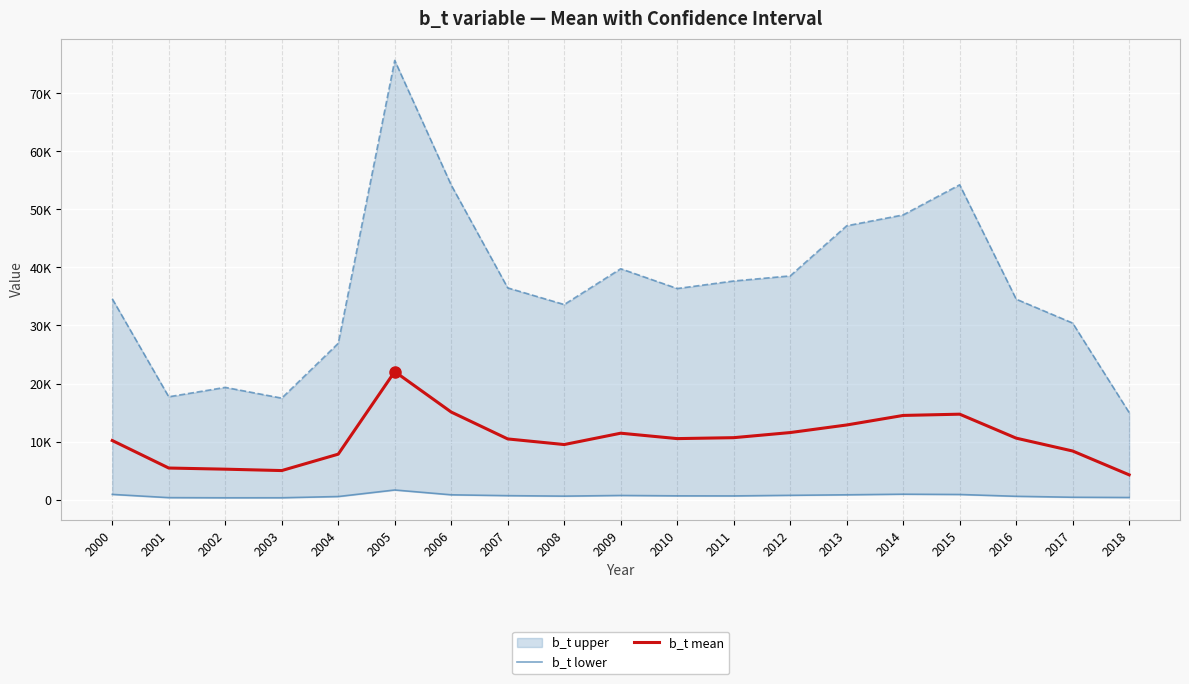

At which label is b_t lower closest to 1004?

2014